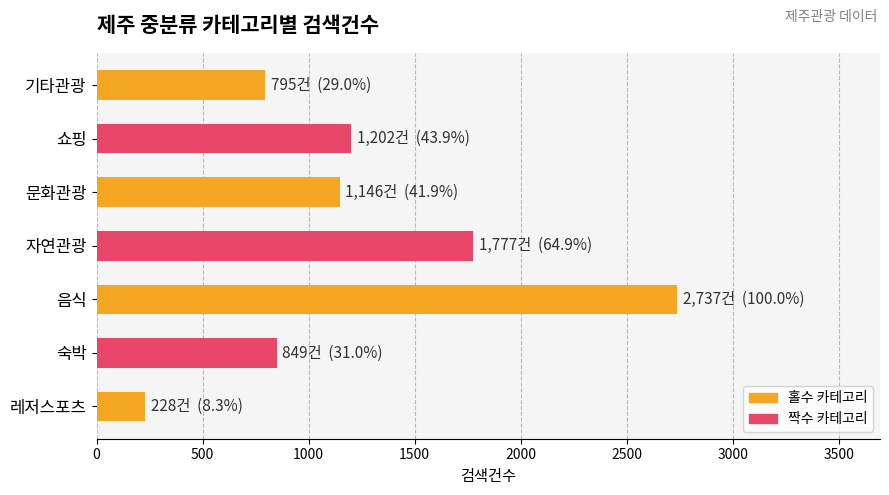

Read the value at 음식, to the nearest 50.

2750